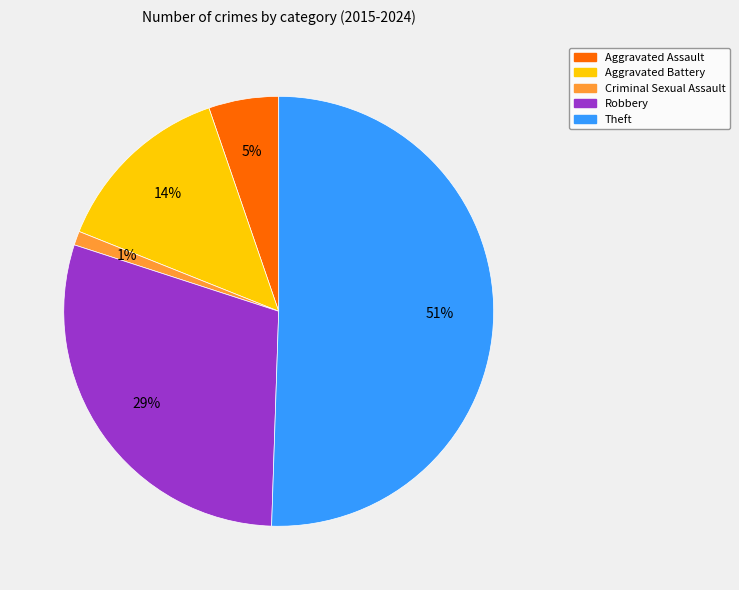

Does Aggravated Battery account for over 50% of the chart?

No